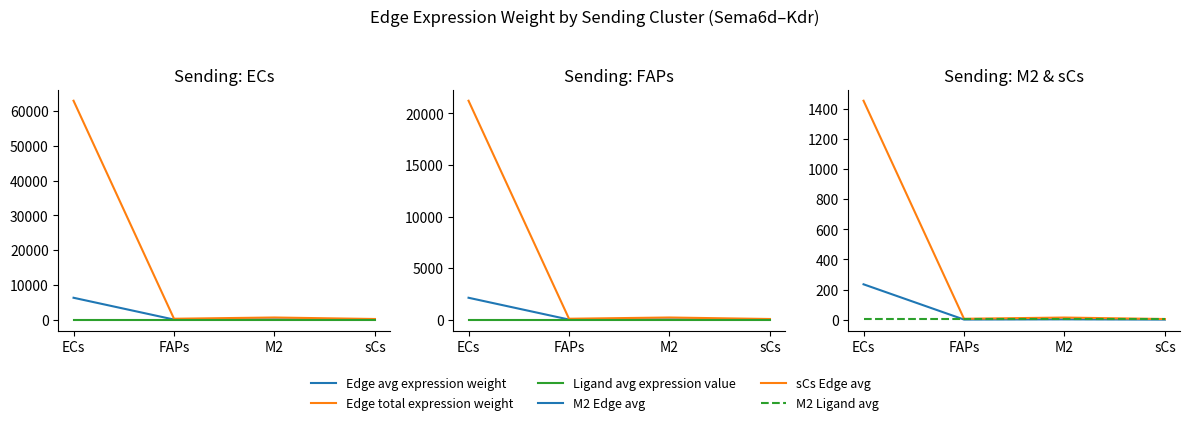

Reading left to right, transcribe all the data shown in this chart.

Edge avg expression weight: 2122.5	8.9	20.8	6.4
Edge total expression weight: 21225.3	89.0	208.4	64.1
Ligand avg expression value: 14.2	14.2	14.2	14.2
M2 Edge avg: 235.1	1.0	2.3	0.7
sCs Edge avg: 1454.1	6.1	14.3	4.4
M2 Ligand avg: 1.6	1.6	1.6	1.6